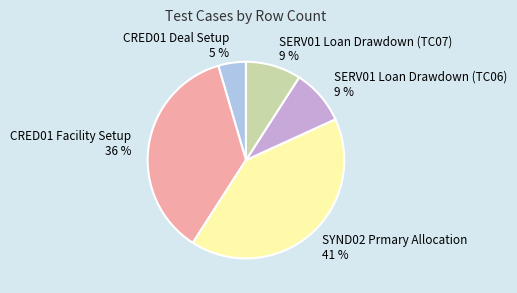

What percentage is the CRED01 Facility Setup slice, to the nearest percent?

36%